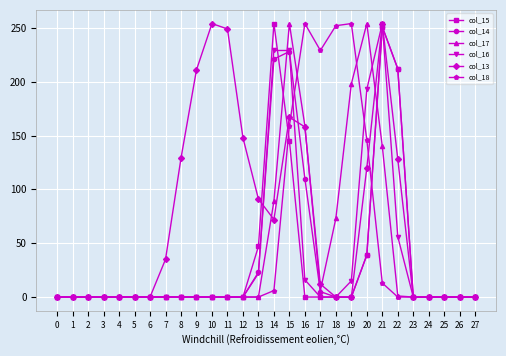

Between 1 and 18, which series saw the biggest shift?

col_18